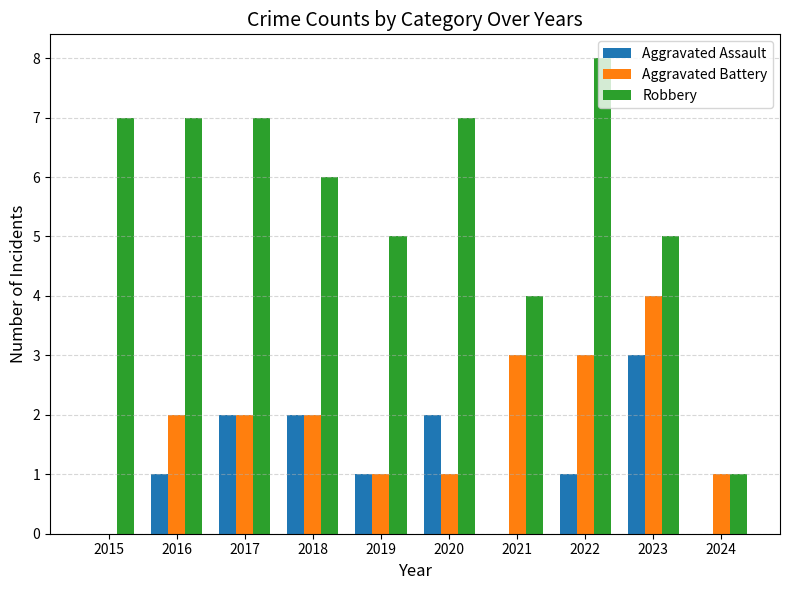

Which series changed the most between 2015 and 2016?

Aggravated Battery